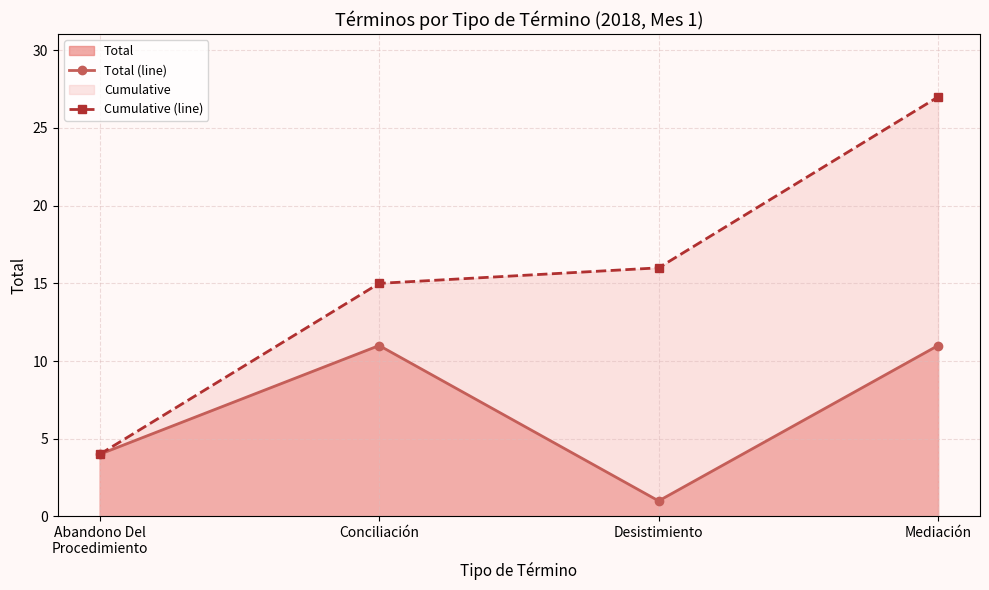

Is it true that Total (line) equals 11 at Conciliación?

True